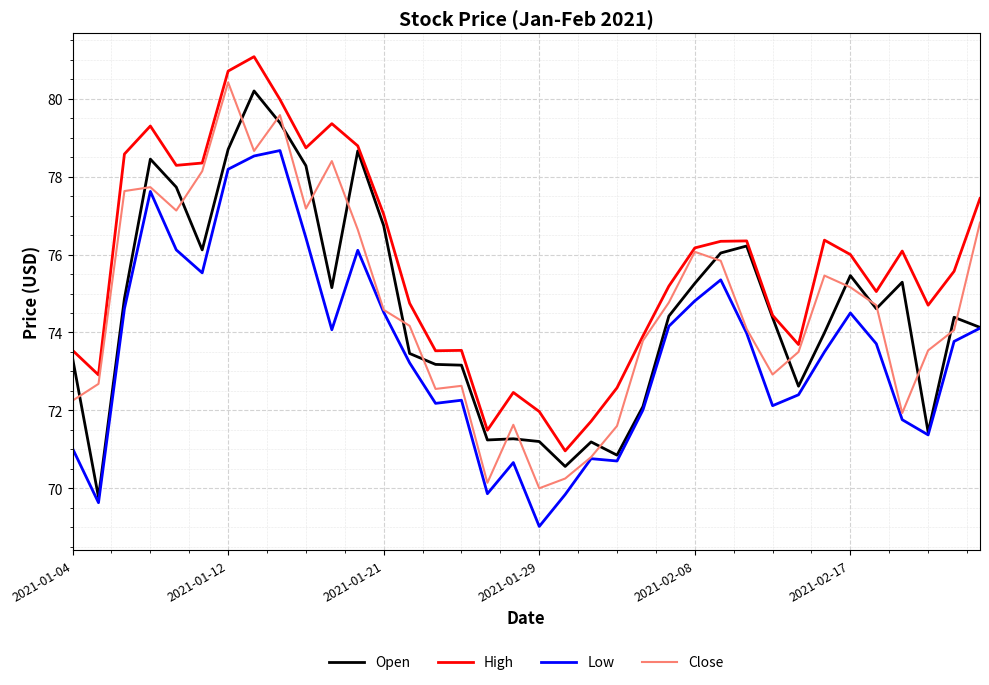

What is the minimum value for High?

71.0